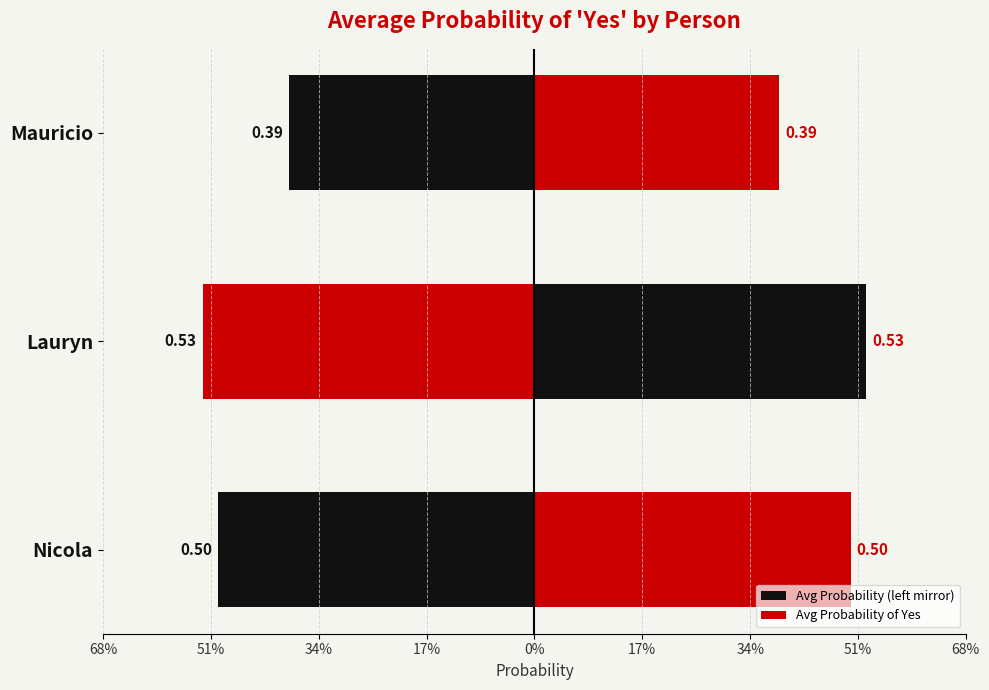

The value of Avg Probability of Yes at Mauricio is 0.6. True or false?

False